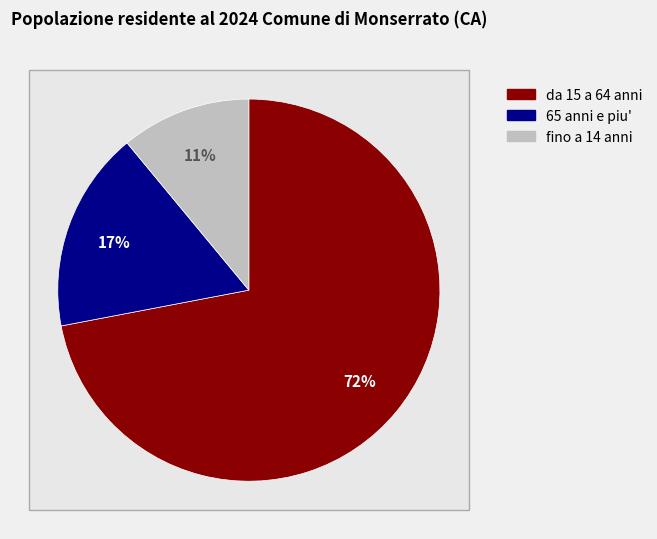

The 39 slice represents 18% of the pie. True or false?

False